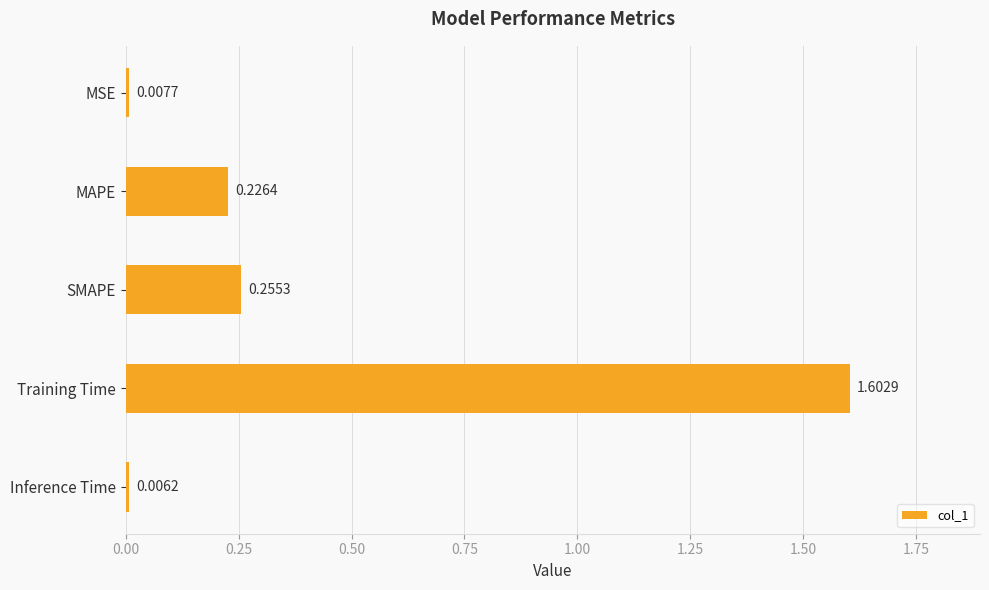

What is the difference between the maximum and minimum values?

1.6